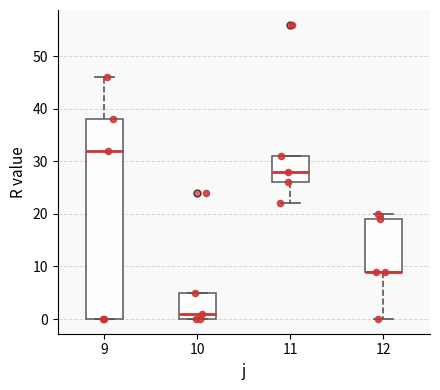

Reading left to right, read every box against the y-axis: the position of its median line, the range the box covers, and the ends of its whiskers. The values are not printed on the chart, so give them approximately, as read against the axis.

9: median 32, box 0 to 38, whiskers 0 to 46
10: median 1, box 0 to 5, whiskers 0 to 5
11: median 28, box 26 to 31, whiskers 22 to 31
12: median 9 (drawn on the box's lower edge), box 9 to 19, whiskers 0 to 20